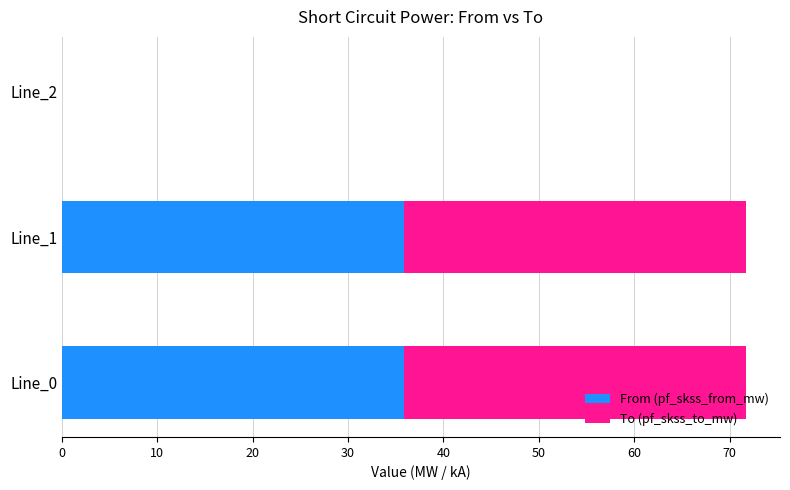

What is the total value across all series at Line_0?

71.7